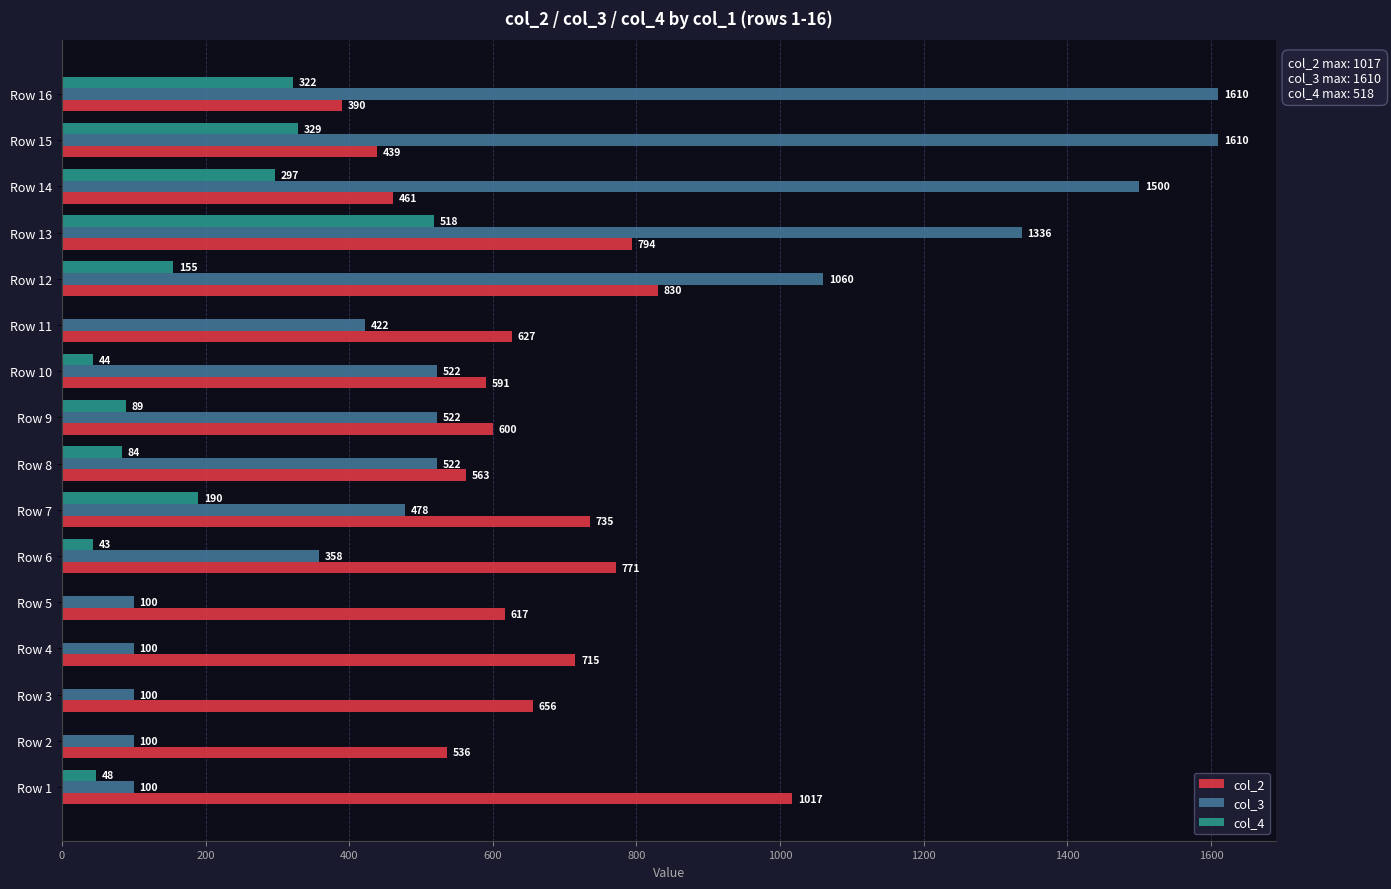

Is it true that col_3 equals 1060 at Row 12?

True